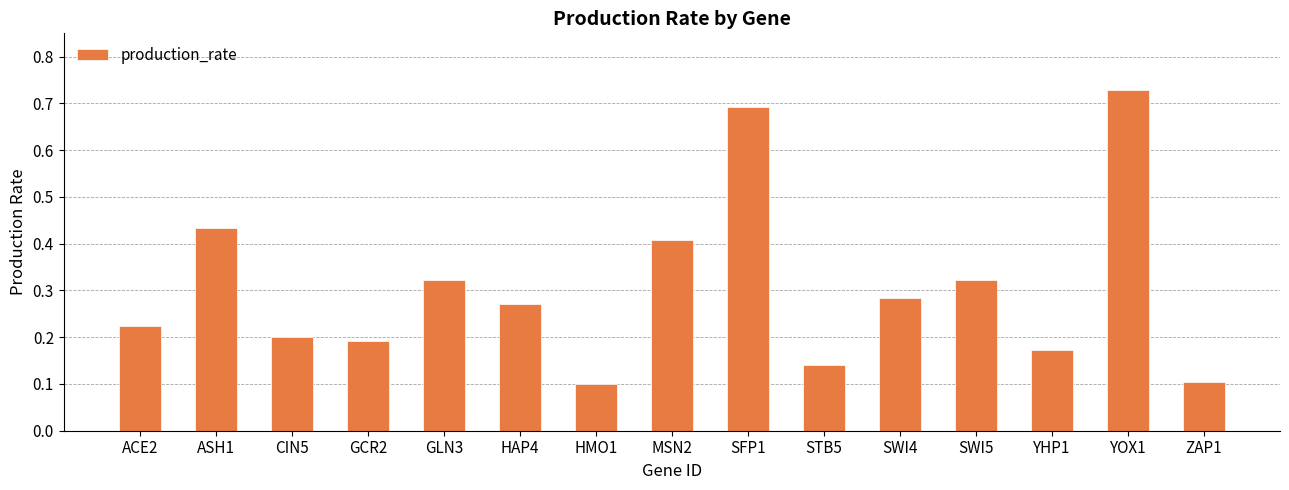

Are the bars grouped side by side (vs. stacked)?

No